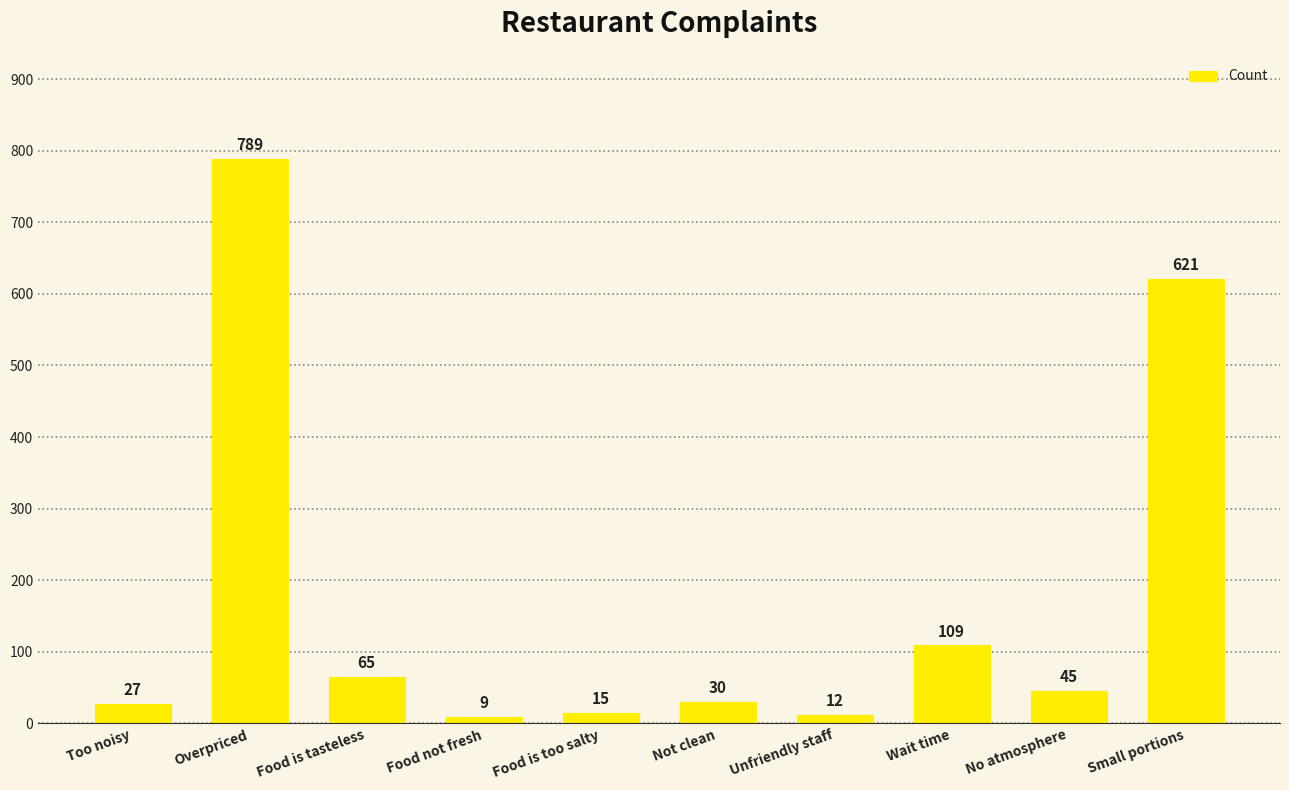

What is the value of the 7th bar from the left?

12